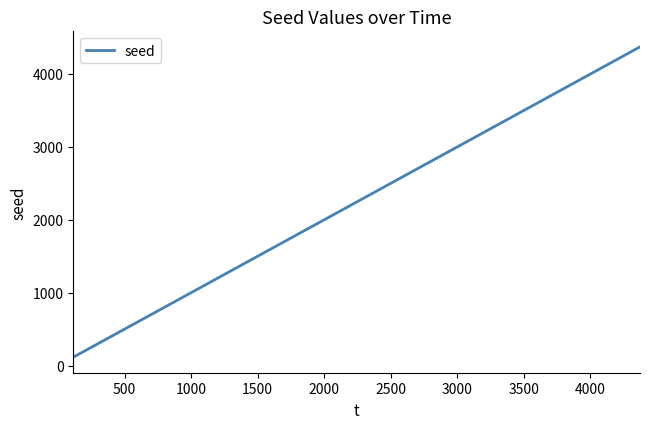

What is the difference between the maximum and minimum values?

4258